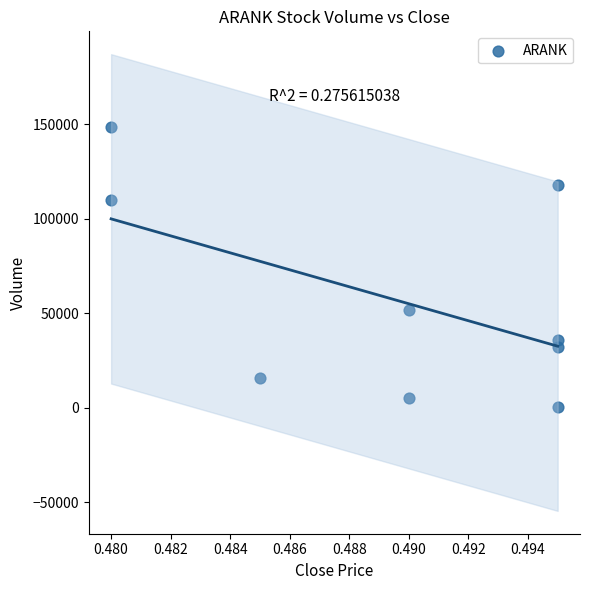

What is the average Y value?

57511